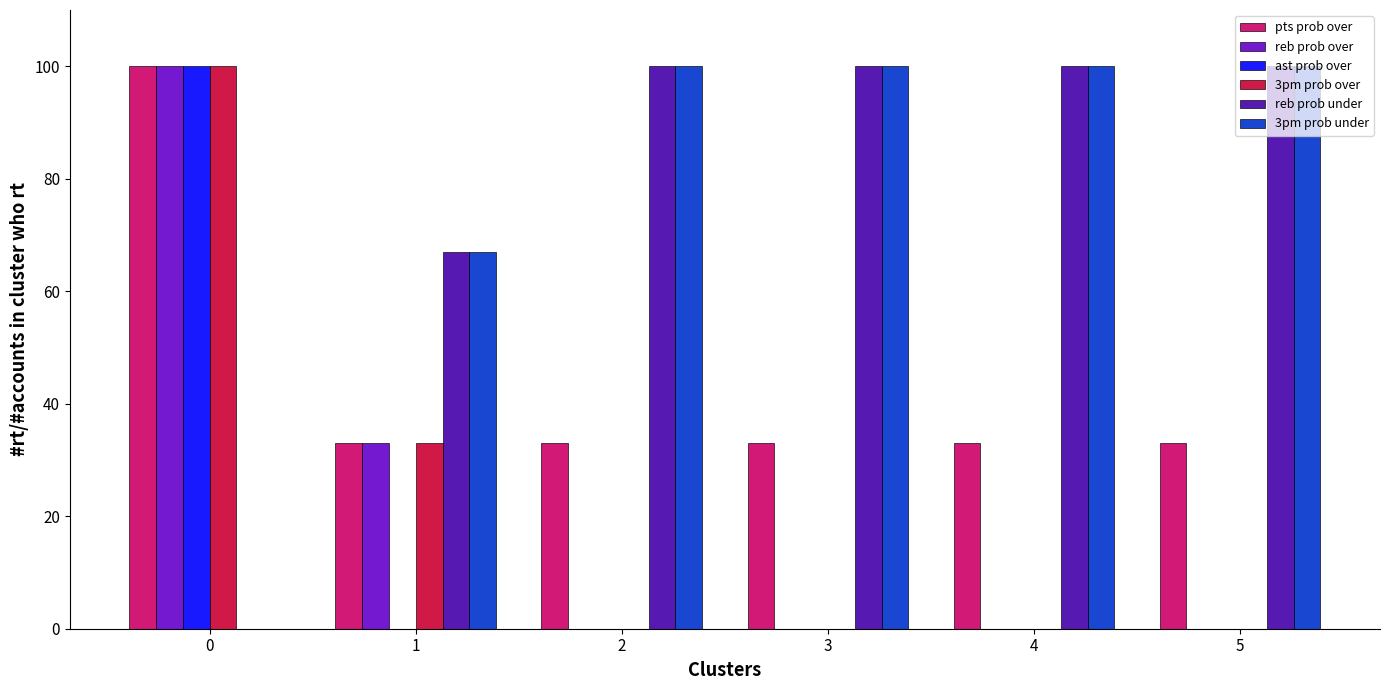

Count the number of categories in the chart.

6